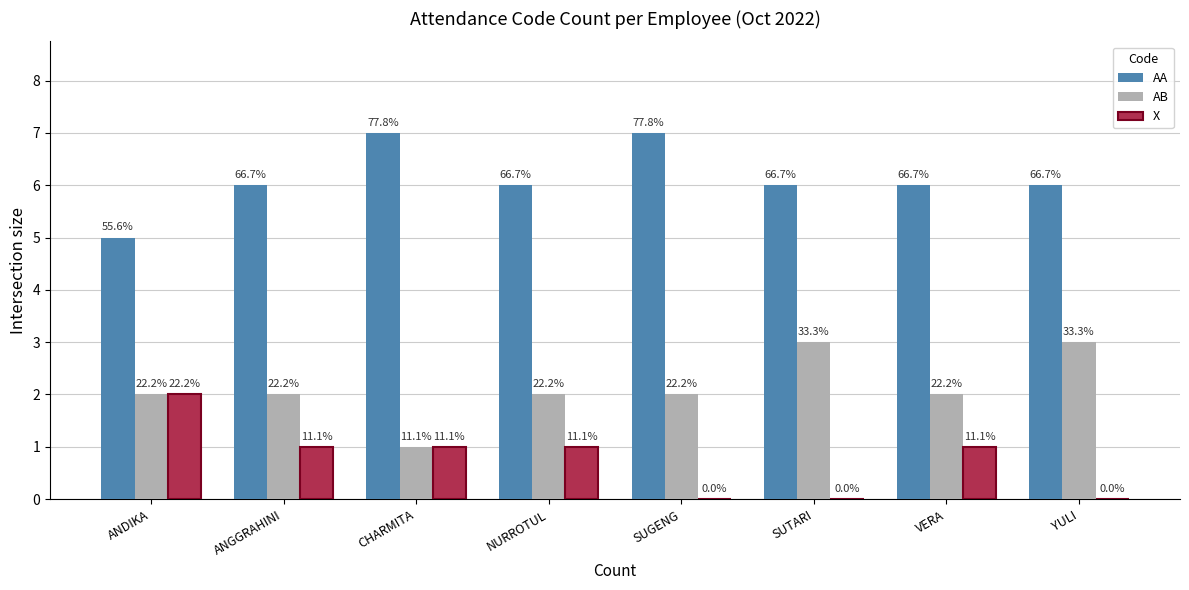

What is the total value across all series at SUTARI?

9